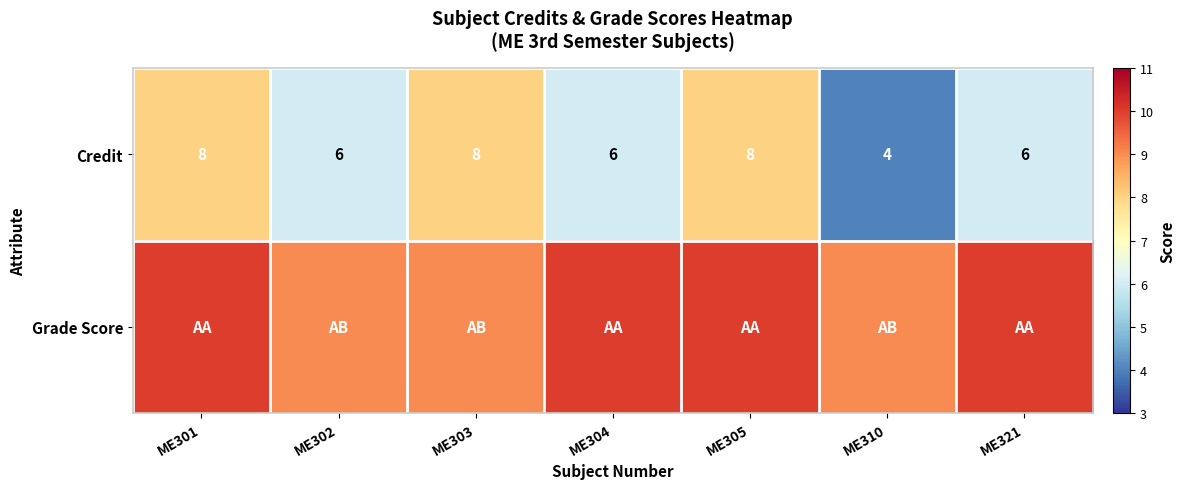

What is the spread (max minus min) of values at ME304?

4